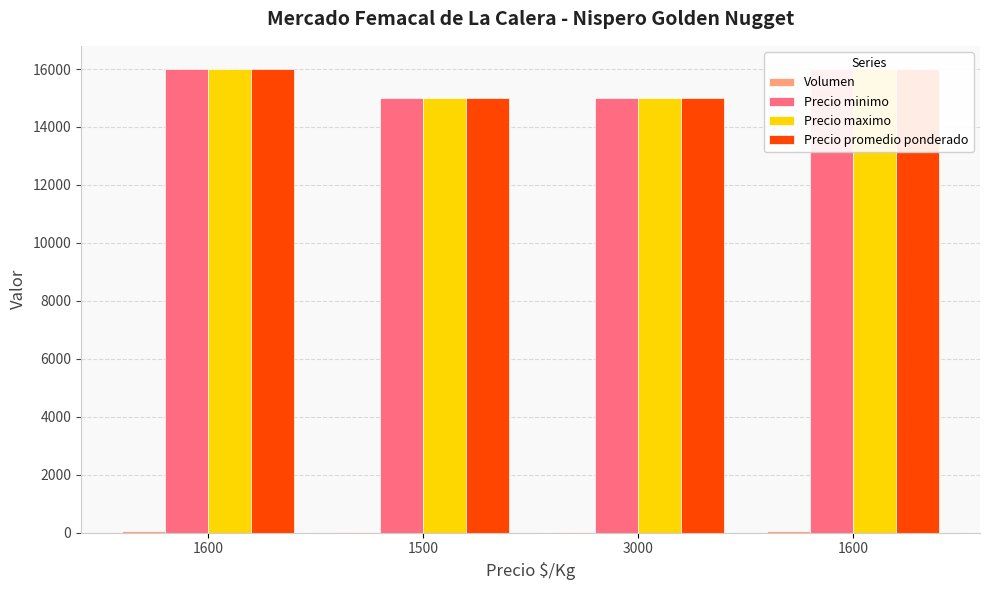

Which has a higher value, 1600 or 1500?

1600